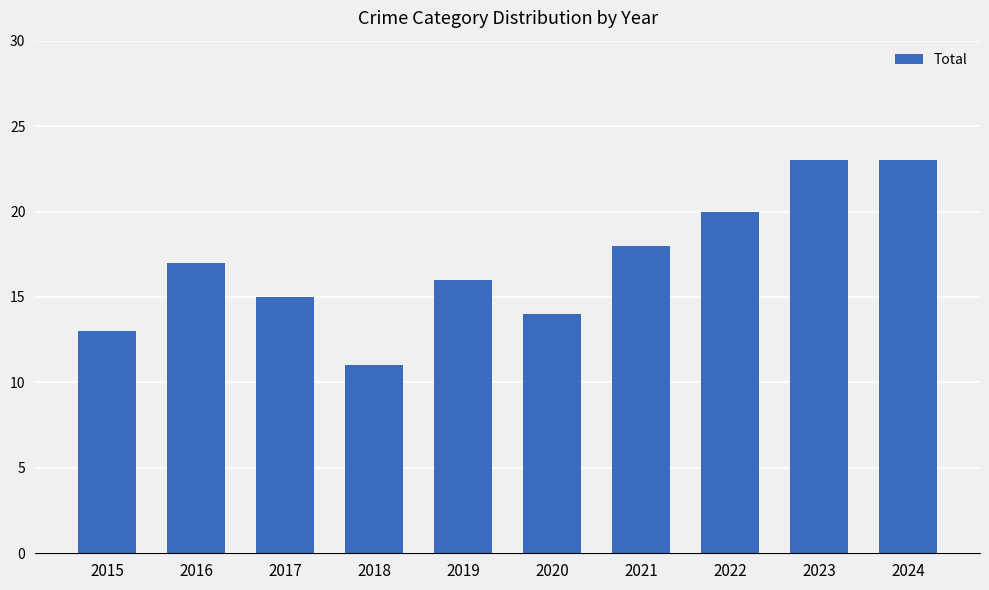

Which category has the lowest value across all series?

2018